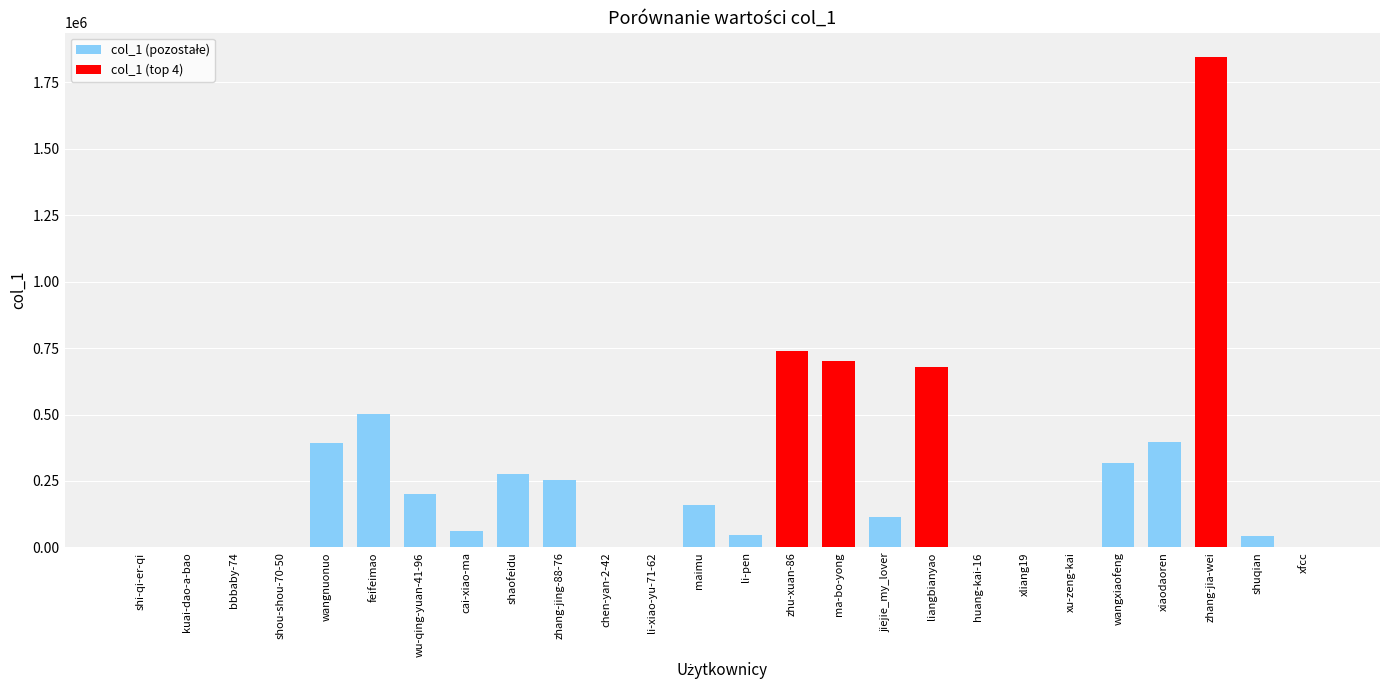

Approximately how many times larger is the value at wangnuonuo compared to cai-xiao-ma?

6.5